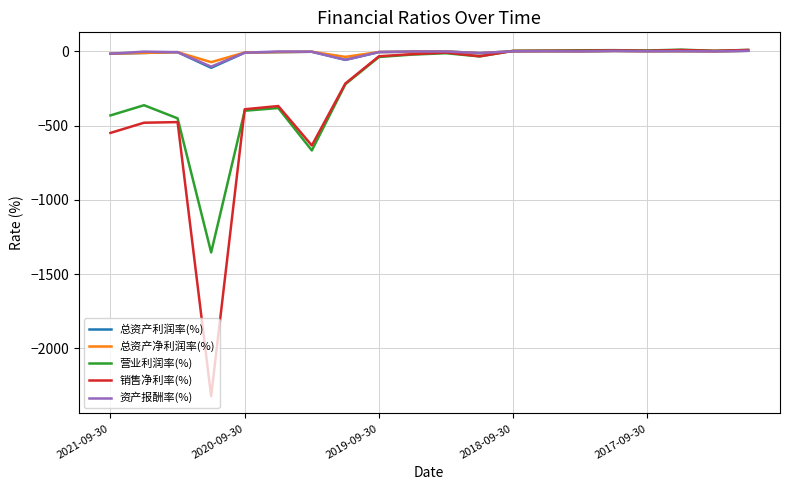

What is the lowest value of the 营业利润率(%) series?

-1354.5